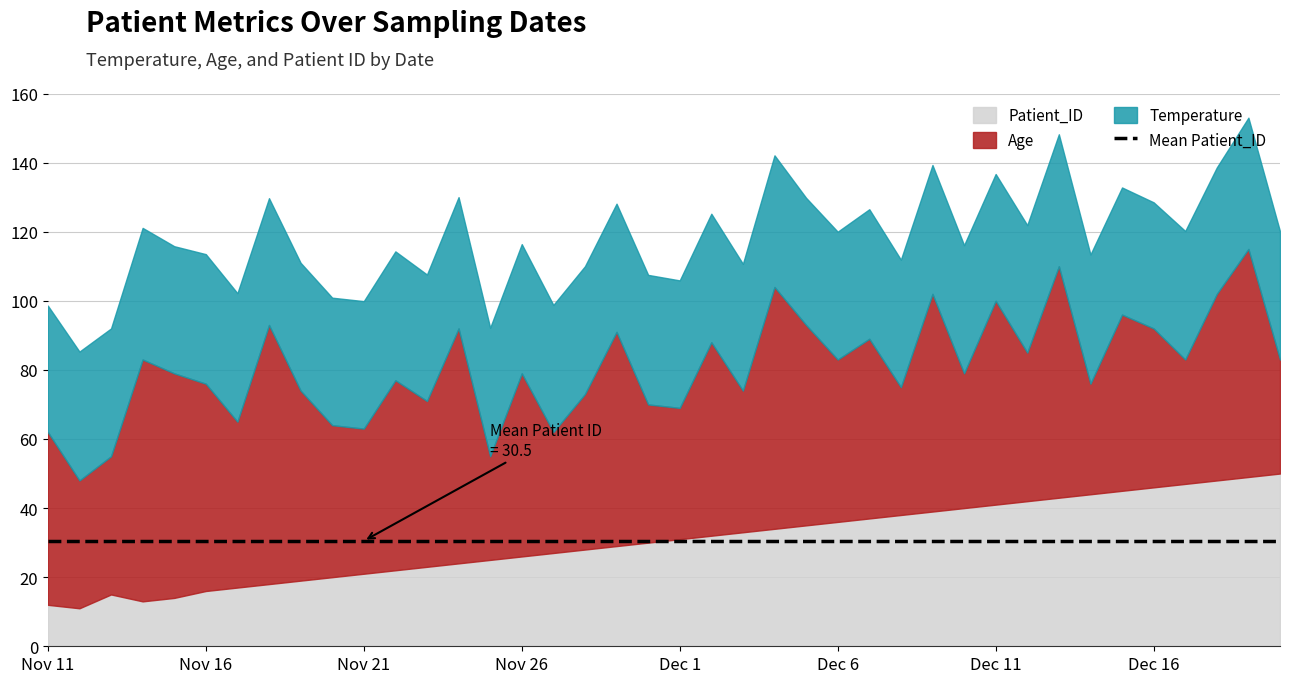

What is the value of the Patient_ID point at the 13th from the left?

23.0